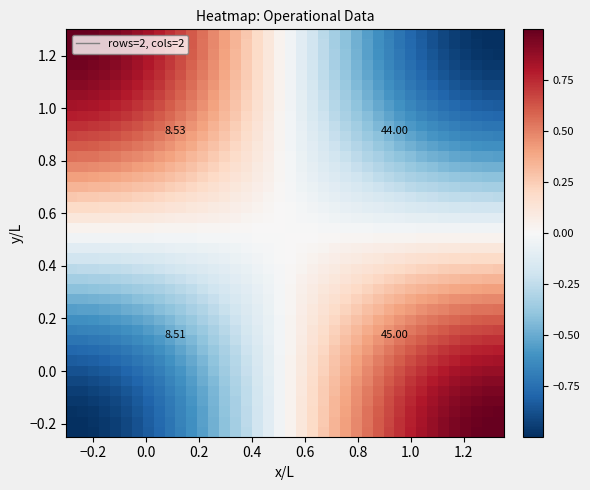

At how many categories does at least one series exceed 0?

40